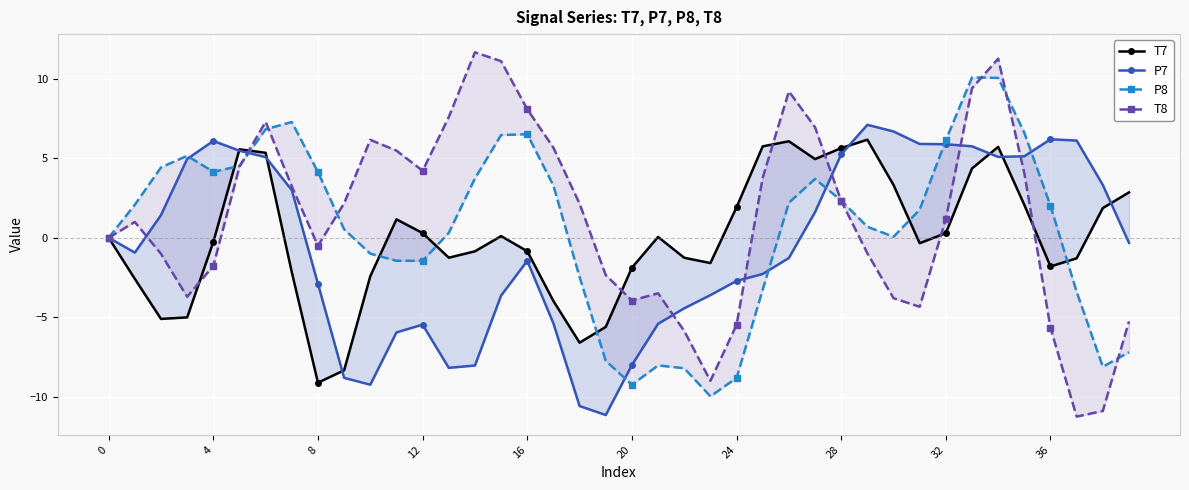

Which series ends up on top after the final intersection of T7 and P7?

T7